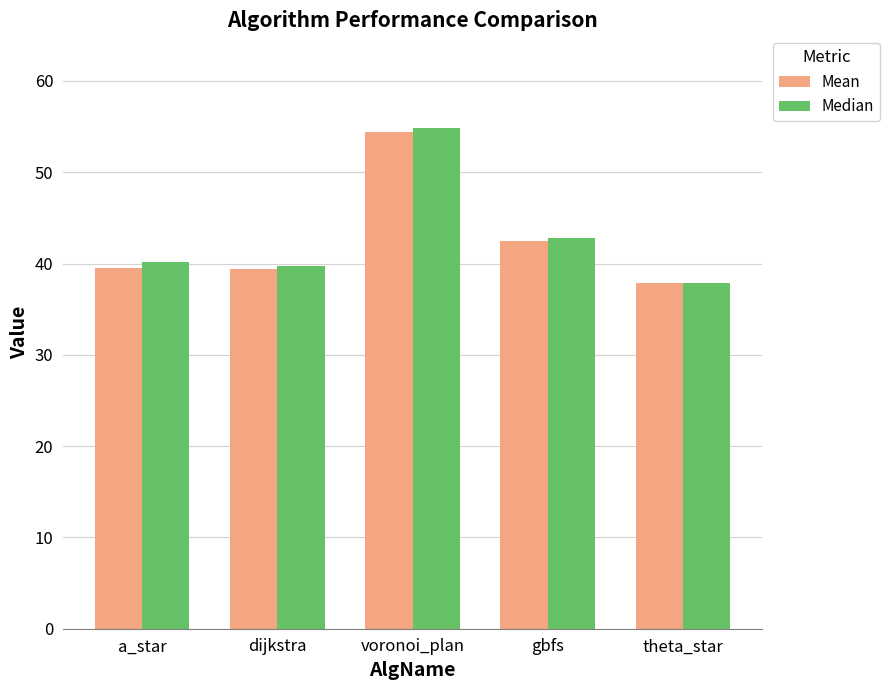

The Mean series shows 23.3 at dijkstra. True or false?

False